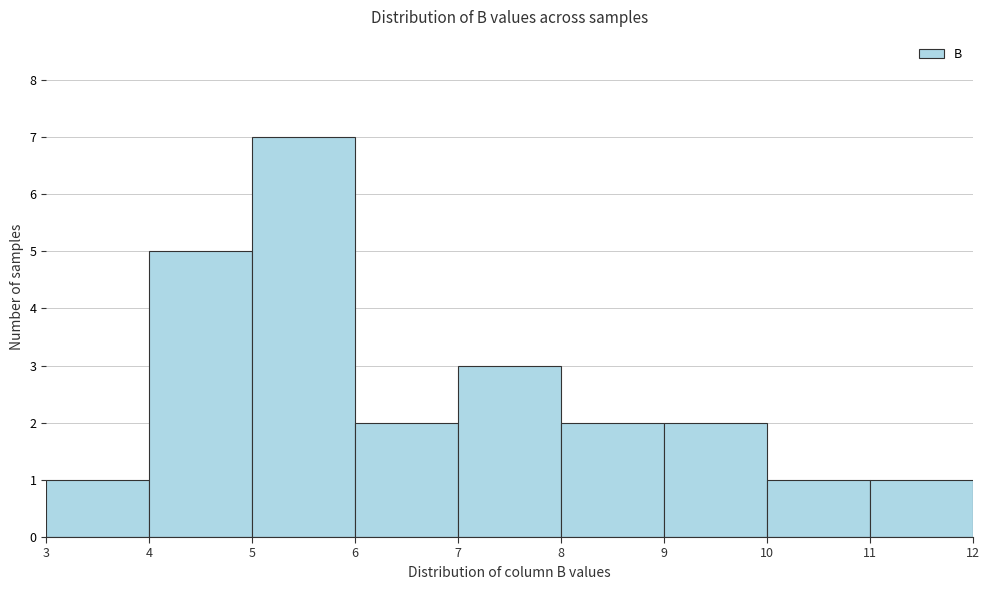

How tall is the bar that spans 9 to 10 on the x-axis? The values are not printed on the chart, so give them approximately, as read against the axis.

2